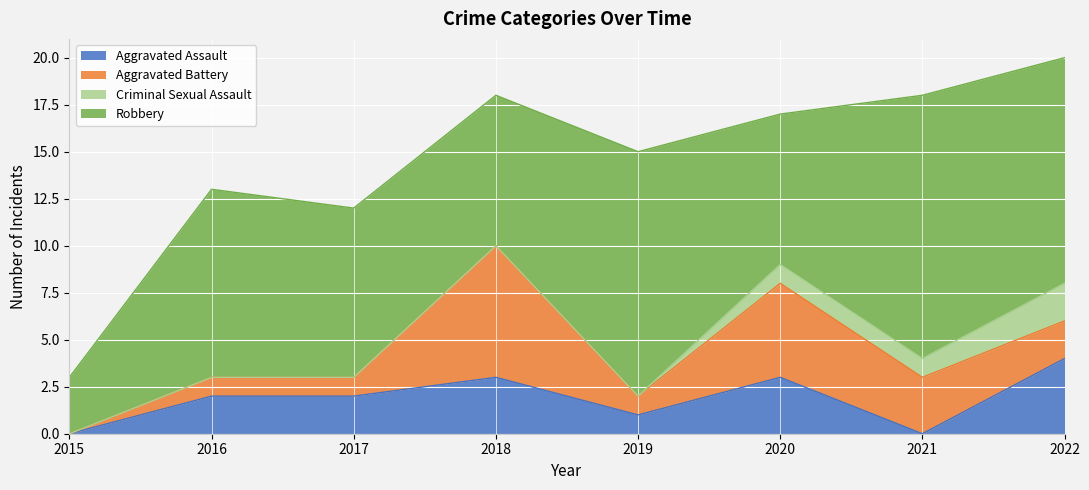

At 2022, list the series in order from smallest to largest.

Aggravated Battery, Criminal Sexual Assault, Aggravated Assault, Robbery